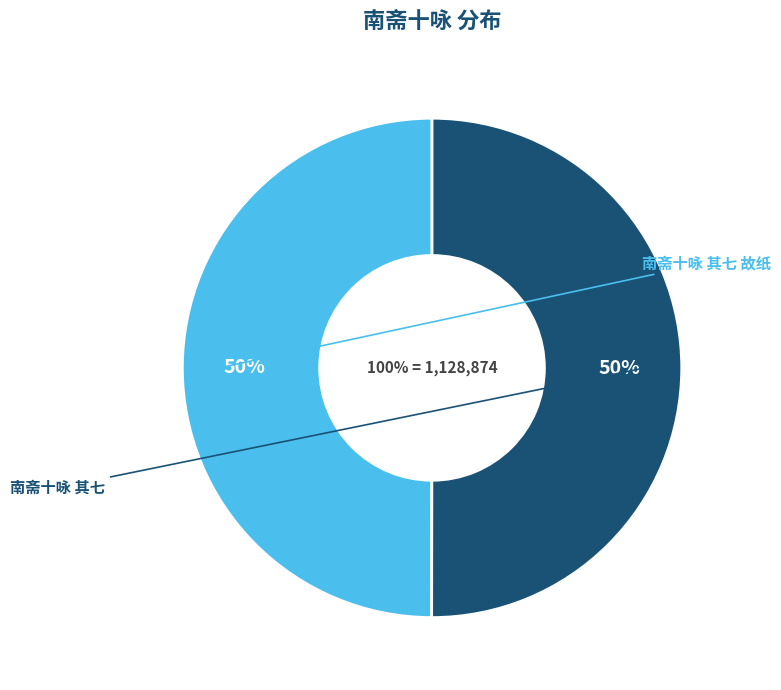

Count the number of slices in the pie.

2